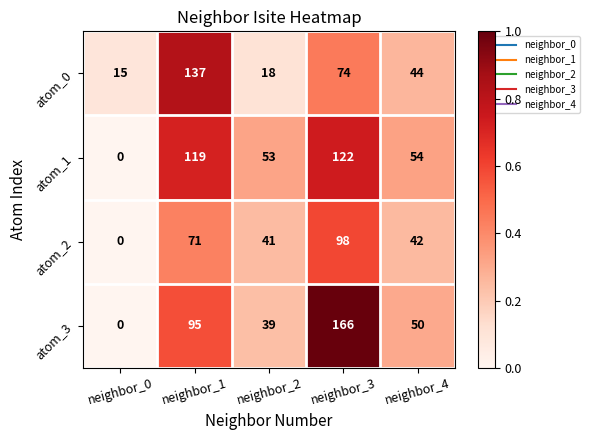

Is it true that atom_1 equals 75 at neighbor_0?

False